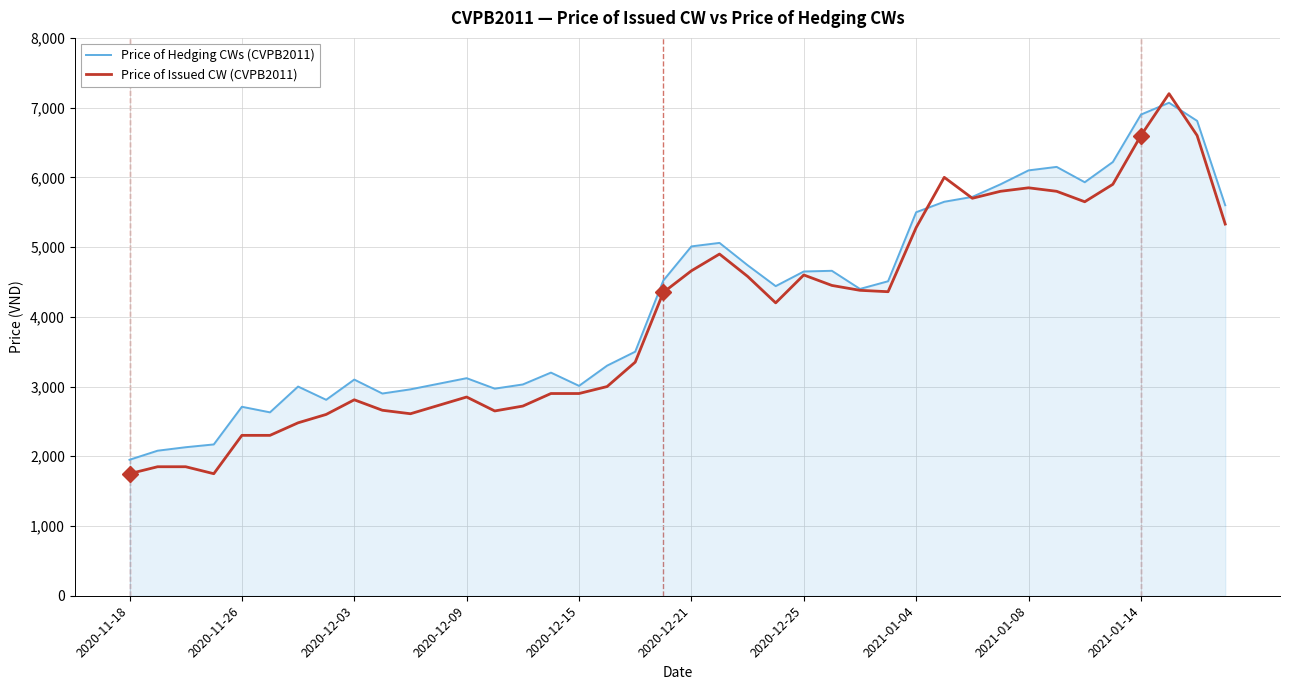

List the series in order of their overall mean, lowest first.

Price of Issued CW (CVPB2011), Price of Hedging CWs (CVPB2011)